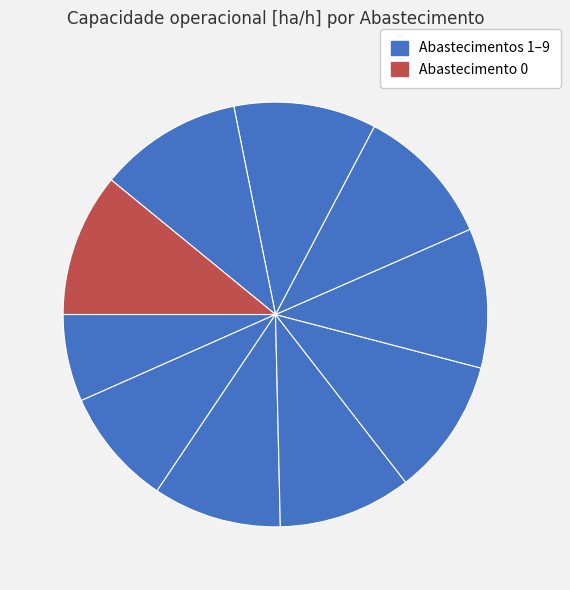

Rank the categories by value from lowest to highest.

0, 1, 2, 3, 4, 5, 6, 7, 9, 8